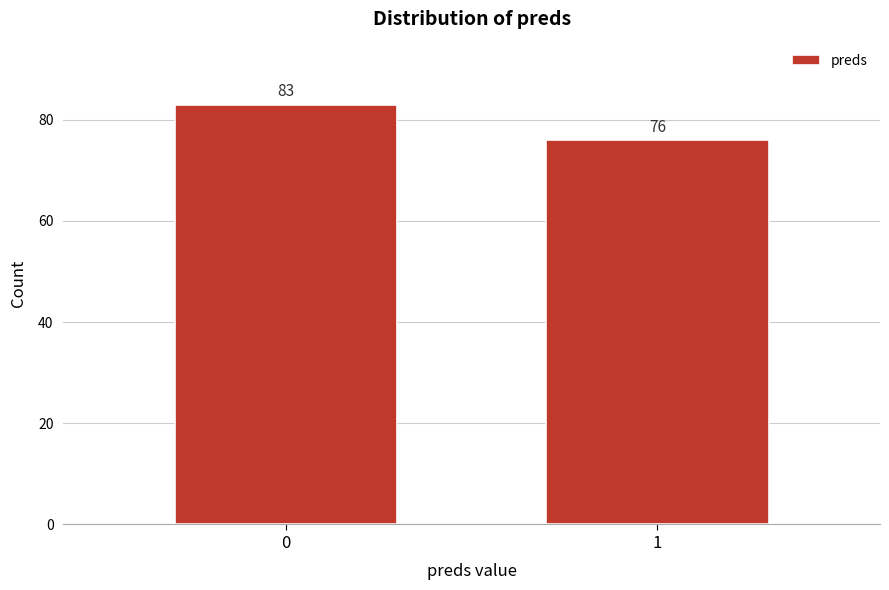

Reading left to right, what are all the values shown in this chart?

83	76